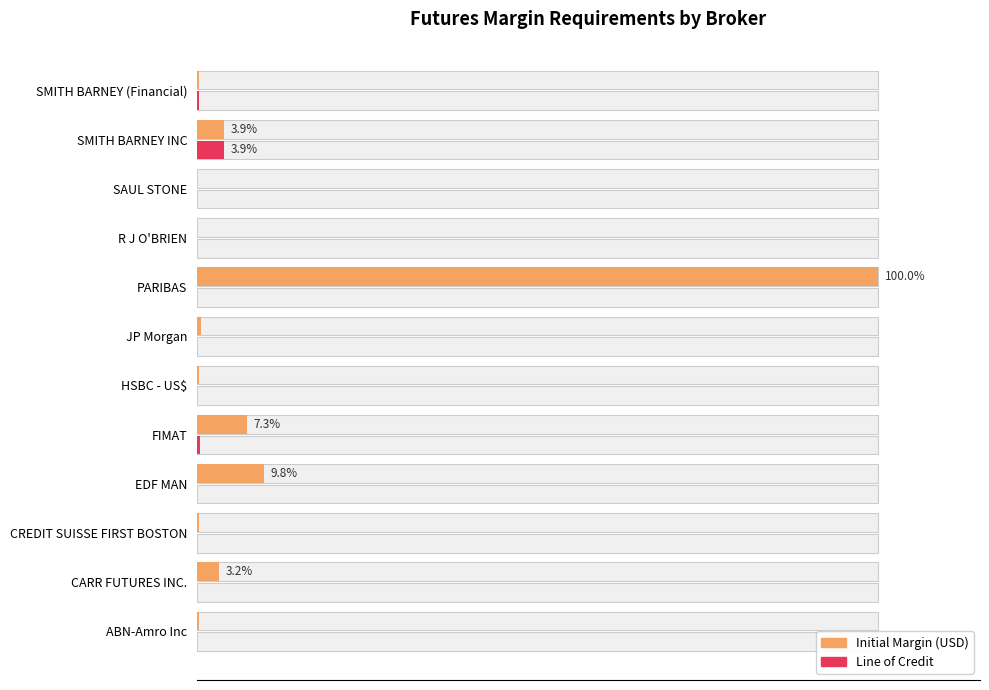

Reading right to left, list all the values displayed in this chart.

Initial Margin (USD): 0.2	3.9	0.1	0.0	100.0	0.6	0.2	7.3	9.8	0.3	3.2	0.3
Line of Credit: 0.2	3.9	0.0	0.0	0.0	0.0	0.0	0.4	0.0	0.0	0.0	0.0